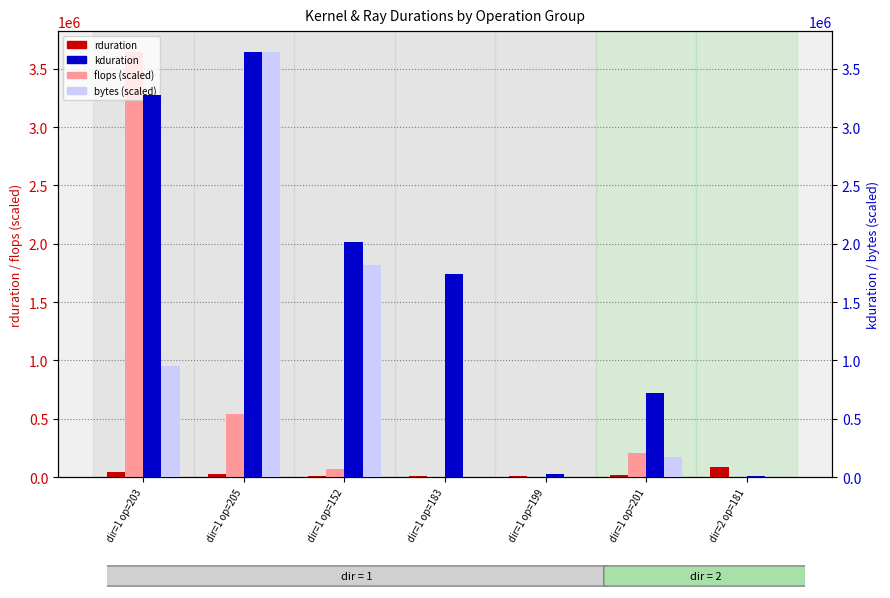

What is the maximum value shown in the chart?

3639854.0